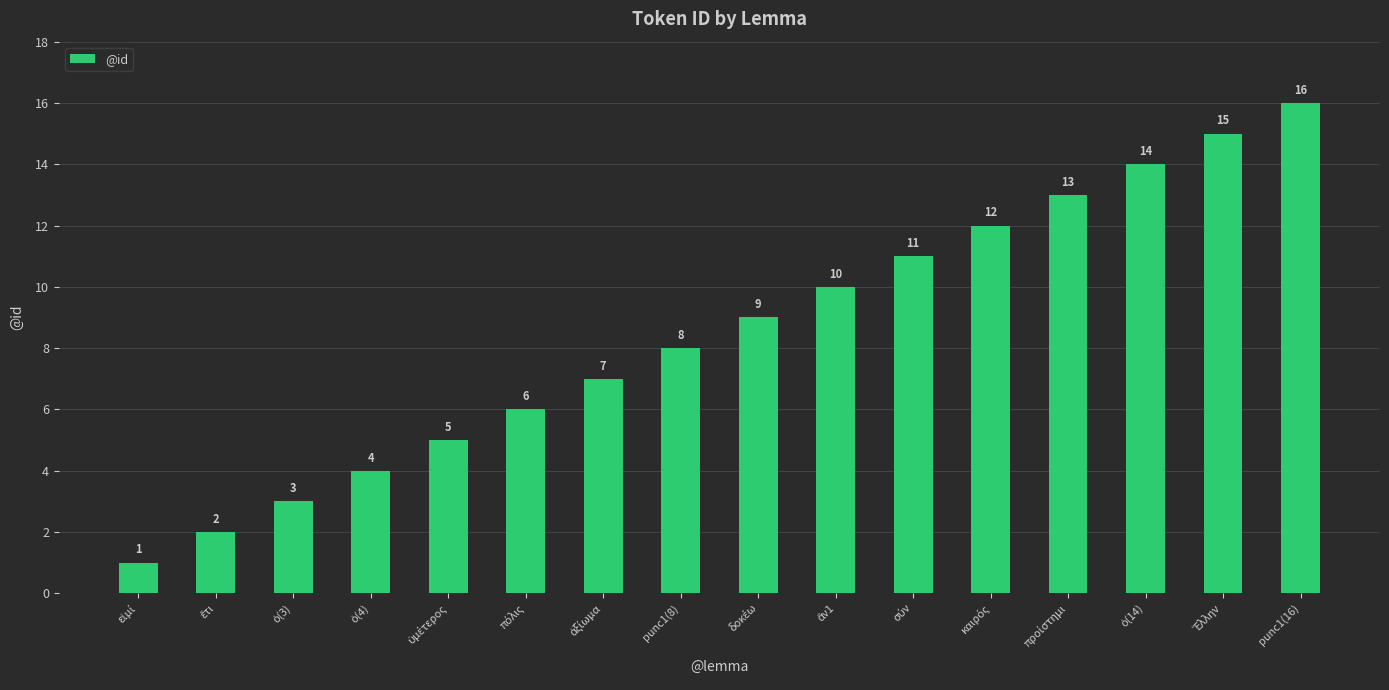

Count the number of categories in the chart.

16